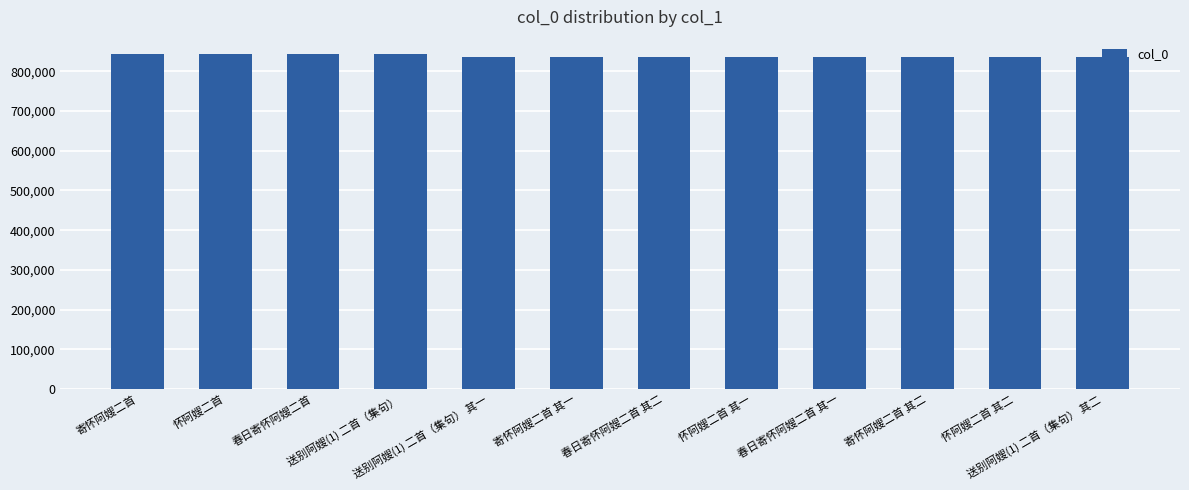

The value at 寄怀阿嫂二首 is 844624. True or false?

True